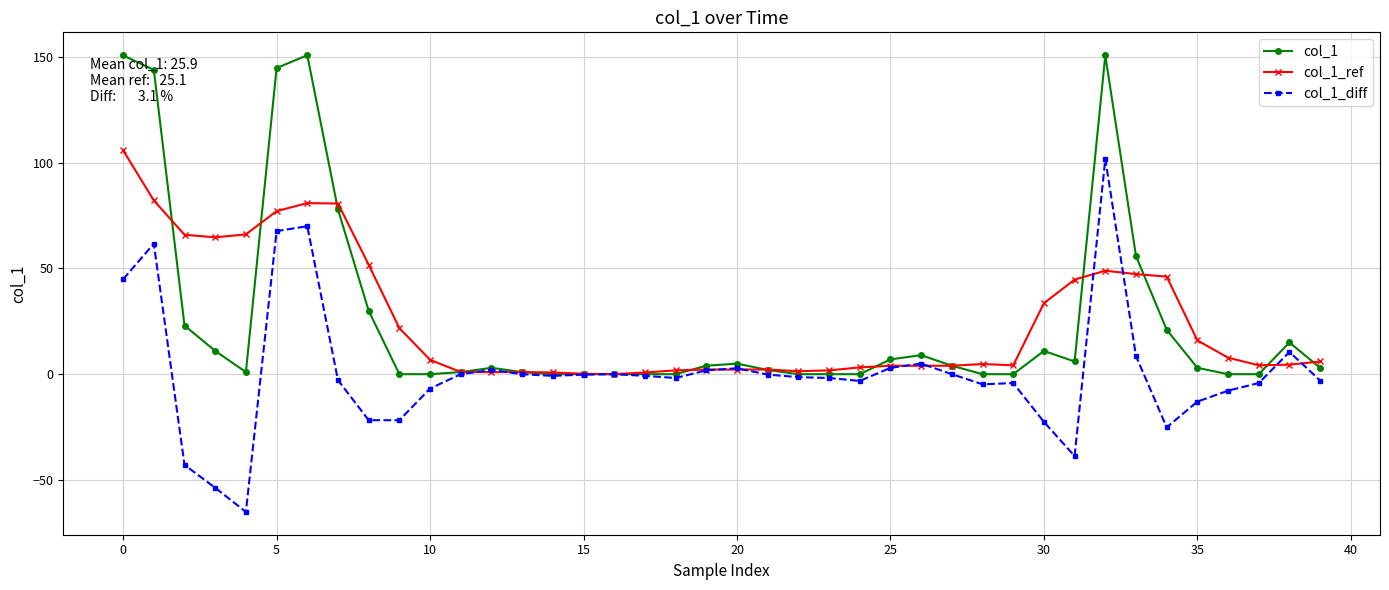

True or false: col_1_diff has more than 1 interior local peaks.

True